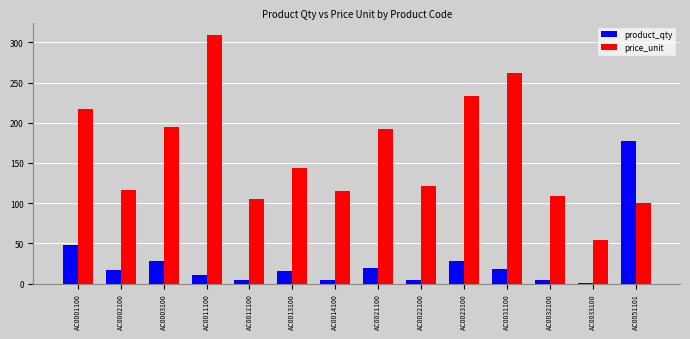

What is the value of the price_unit bar at the 11th from the left?

262.1